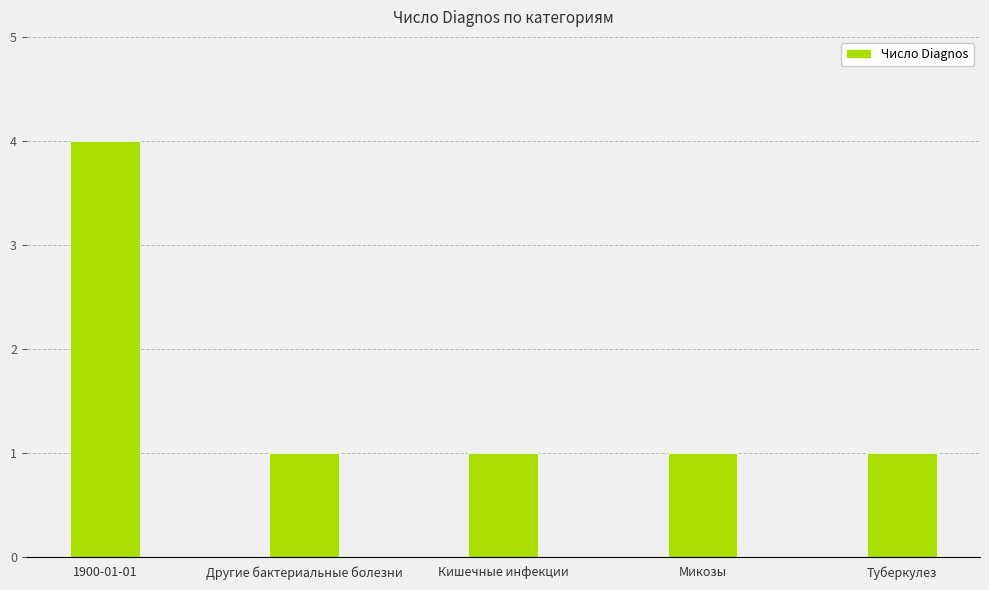

The value at Кишечные инфекции is 2. True or false?

False